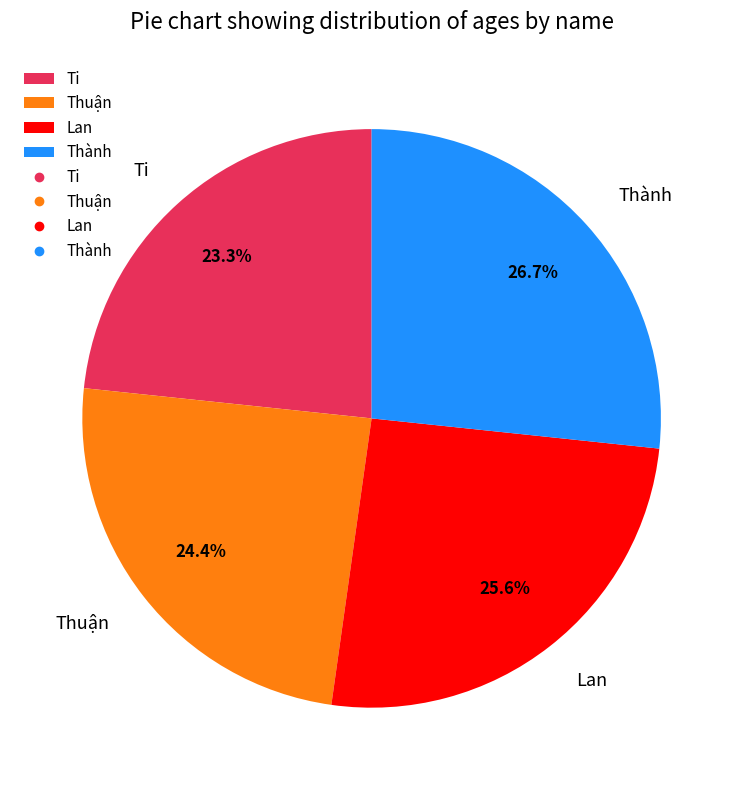

What is the largest slice in the pie chart?

Thành